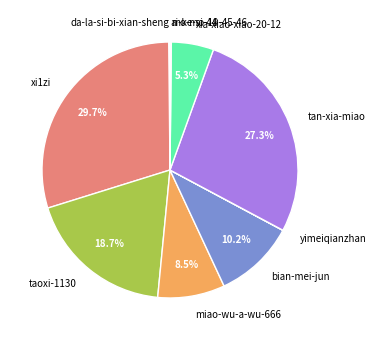

To the nearest percent, what is the difference between the largest and smallest slice percentages?

30%